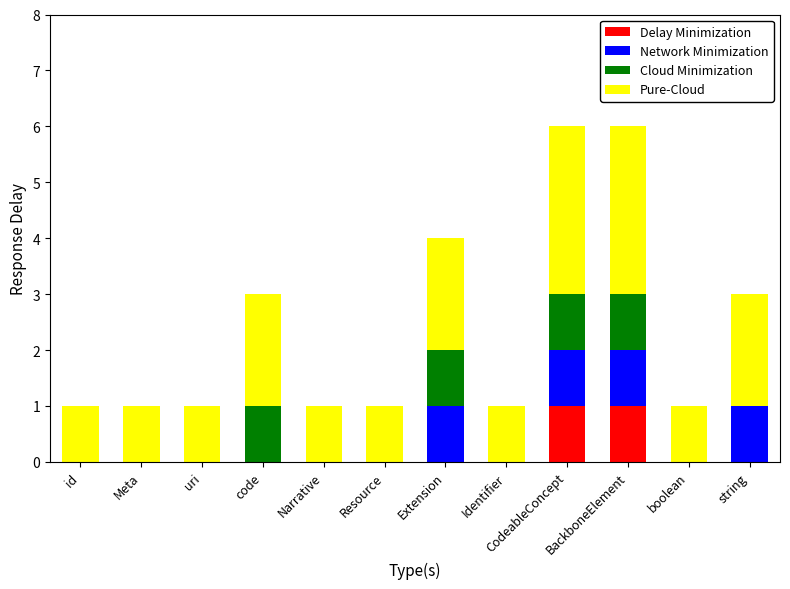

Which series changed the most between uri and Narrative?

Delay Minimization